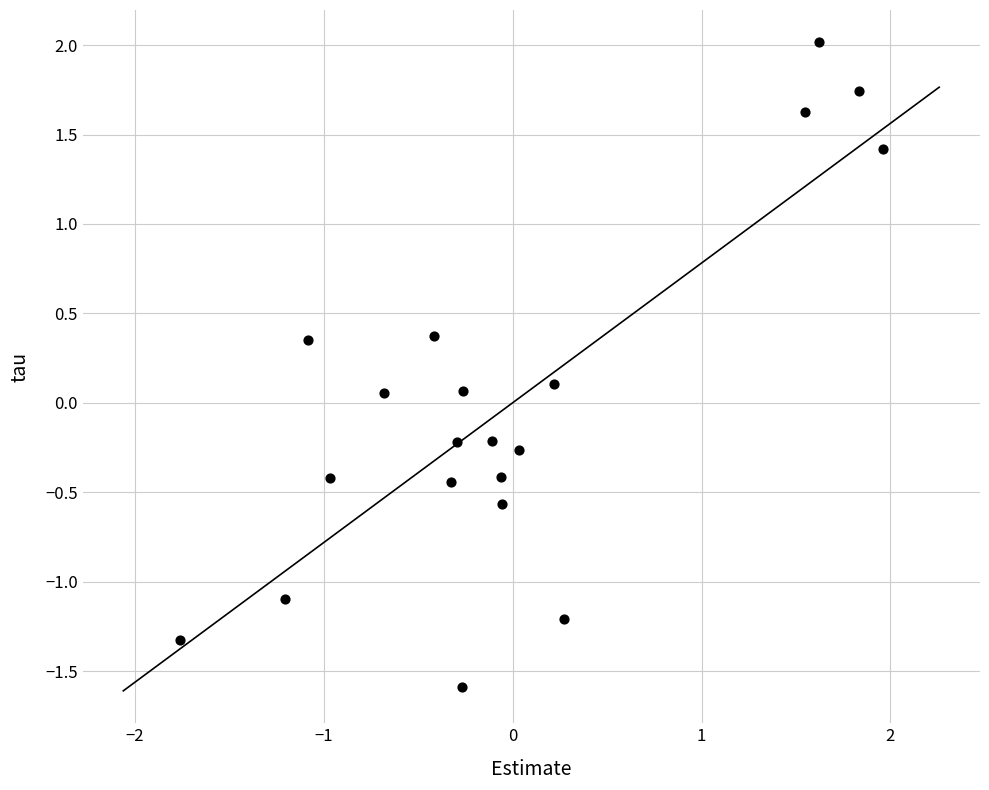

What is the range of Y values (max minus min)?

3.6